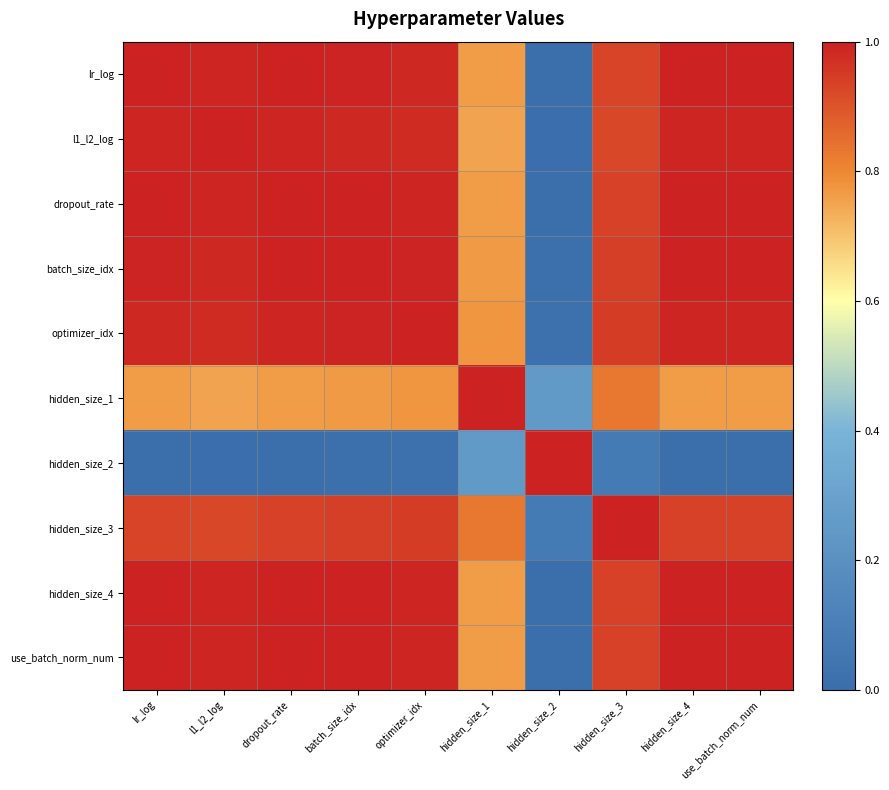

Reading right to left, extract all data points from this chart.

lr_log: use_batch_norm_num=1.0	hidden_size_4=1.0	hidden_size_3=0.9	hidden_size_2=0.0	hidden_size_1=0.8	optimizer_idx=1.0	batch_size_idx=1.0	dropout_rate=1.0	l1_l2_log=1.0	lr_log=1.0
l1_l2_log: use_batch_norm_num=1.0	hidden_size_4=1.0	hidden_size_3=0.9	hidden_size_2=0.0	hidden_size_1=0.8	optimizer_idx=1.0	batch_size_idx=1.0	dropout_rate=1.0	l1_l2_log=1.0	lr_log=1.0
dropout_rate: use_batch_norm_num=1.0	hidden_size_4=1.0	hidden_size_3=0.9	hidden_size_2=0.0	hidden_size_1=0.8	optimizer_idx=1.0	batch_size_idx=1.0	dropout_rate=1.0	l1_l2_log=1.0	lr_log=1.0
batch_size_idx: use_batch_norm_num=1.0	hidden_size_4=1.0	hidden_size_3=0.9	hidden_size_2=0.0	hidden_size_1=0.8	optimizer_idx=1.0	batch_size_idx=1.0	dropout_rate=1.0	l1_l2_log=1.0	lr_log=1.0
optimizer_idx: use_batch_norm_num=1.0	hidden_size_4=1.0	hidden_size_3=0.9	hidden_size_2=0.0	hidden_size_1=0.8	optimizer_idx=1.0	batch_size_idx=1.0	dropout_rate=1.0	l1_l2_log=1.0	lr_log=1.0
hidden_size_1: use_batch_norm_num=0.8	hidden_size_4=0.8	hidden_size_3=0.8	hidden_size_2=0.2	hidden_size_1=1.0	optimizer_idx=0.8	batch_size_idx=0.8	dropout_rate=0.8	l1_l2_log=0.8	lr_log=0.8
hidden_size_2: use_batch_norm_num=0.0	hidden_size_4=0.0	hidden_size_3=0.1	hidden_size_2=1.0	hidden_size_1=0.2	optimizer_idx=0.0	batch_size_idx=0.0	dropout_rate=0.0	l1_l2_log=0.0	lr_log=0.0
hidden_size_3: use_batch_norm_num=0.9	hidden_size_4=0.9	hidden_size_3=1.0	hidden_size_2=0.1	hidden_size_1=0.8	optimizer_idx=0.9	batch_size_idx=0.9	dropout_rate=0.9	l1_l2_log=0.9	lr_log=0.9
hidden_size_4: use_batch_norm_num=1.0	hidden_size_4=1.0	hidden_size_3=0.9	hidden_size_2=0.0	hidden_size_1=0.8	optimizer_idx=1.0	batch_size_idx=1.0	dropout_rate=1.0	l1_l2_log=1.0	lr_log=1.0
use_batch_norm_num: use_batch_norm_num=1.0	hidden_size_4=1.0	hidden_size_3=0.9	hidden_size_2=0.0	hidden_size_1=0.8	optimizer_idx=1.0	batch_size_idx=1.0	dropout_rate=1.0	l1_l2_log=1.0	lr_log=1.0